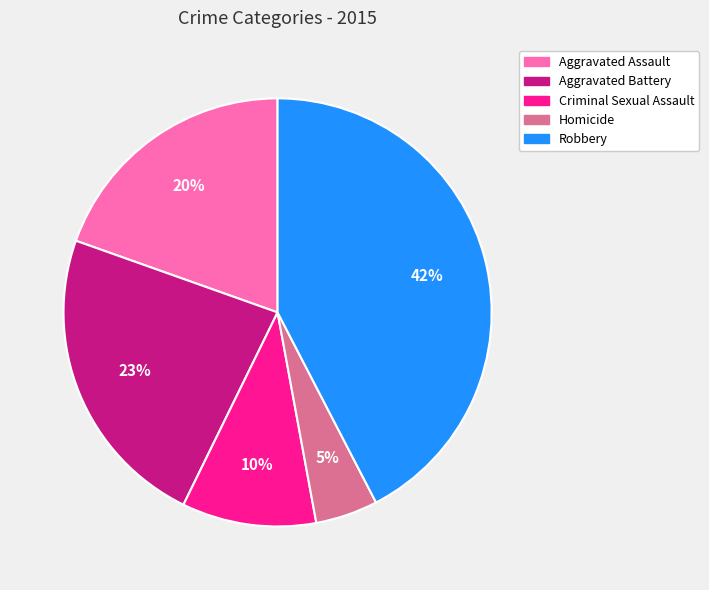

Between Homicide and Robbery, which is larger?

Robbery